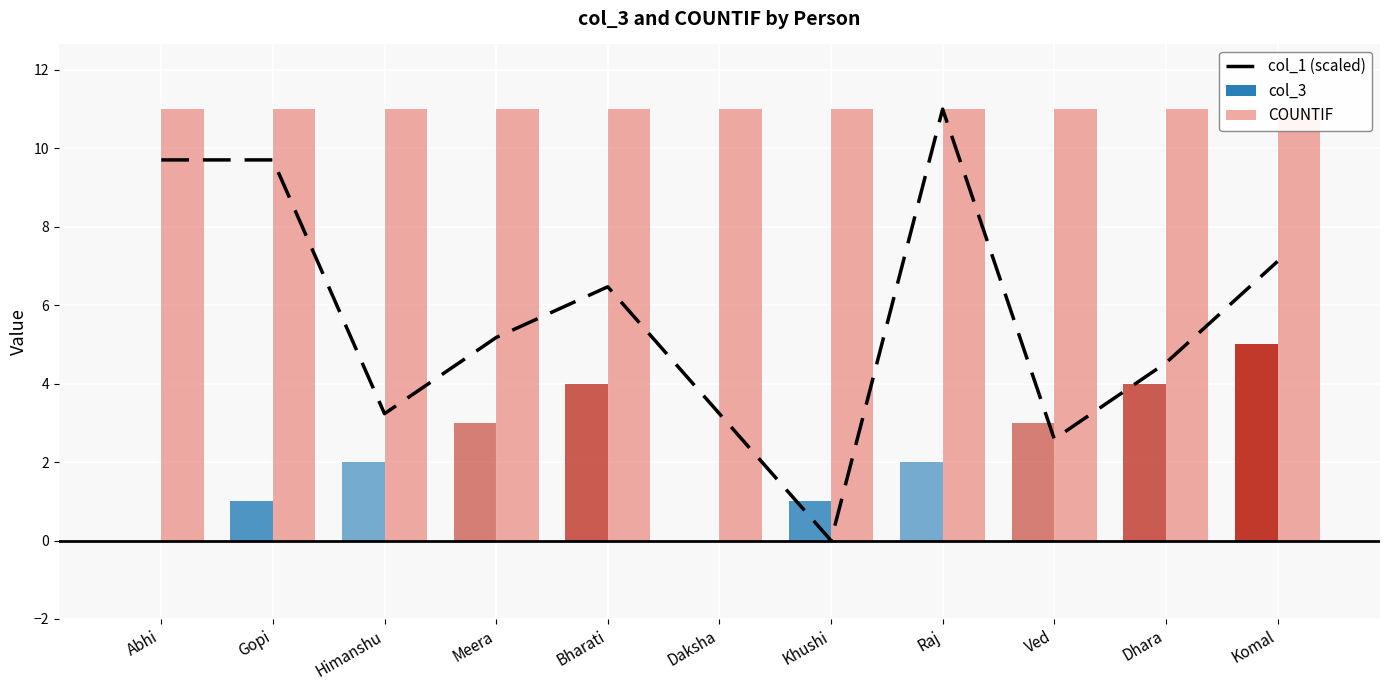

Reading left to right, what are all the values shown in this chart?

9.7	9.7	3.2	5.2	6.5	3.2	0.0	11.0	2.6	4.5	7.1